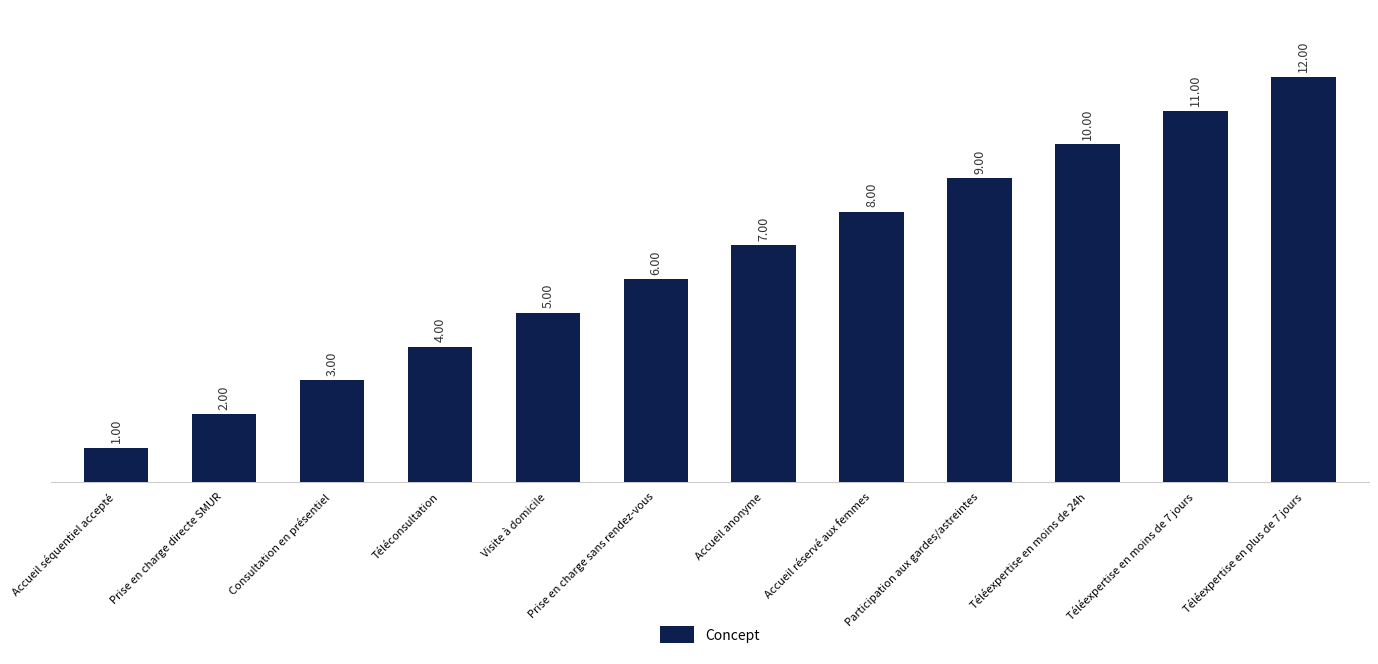

What value does the data have at Téléconsultation, to the nearest 5?

5